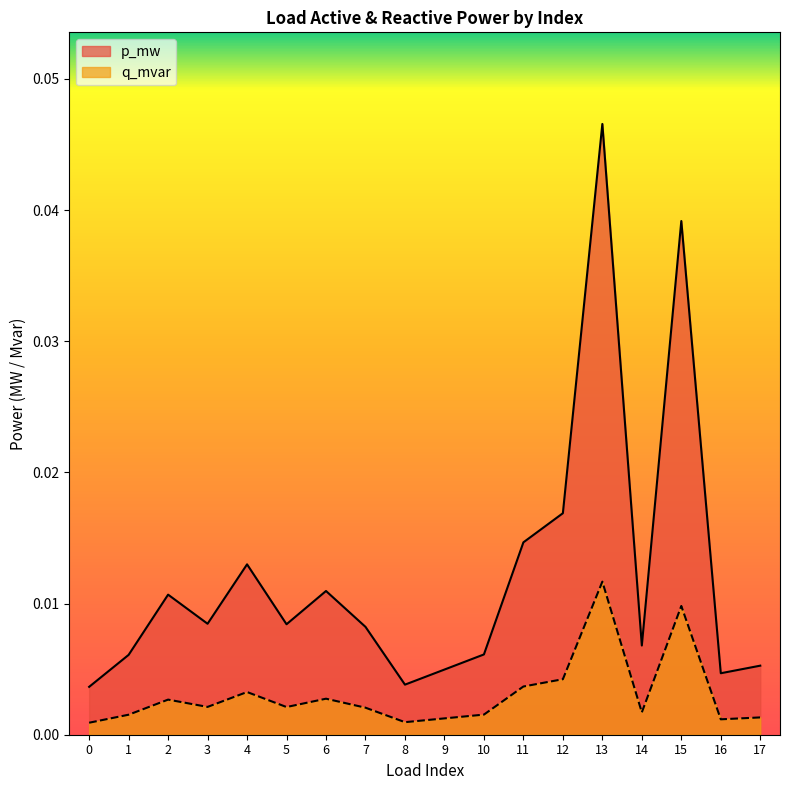

How many interior local peaks does the q_mvar series have?

5